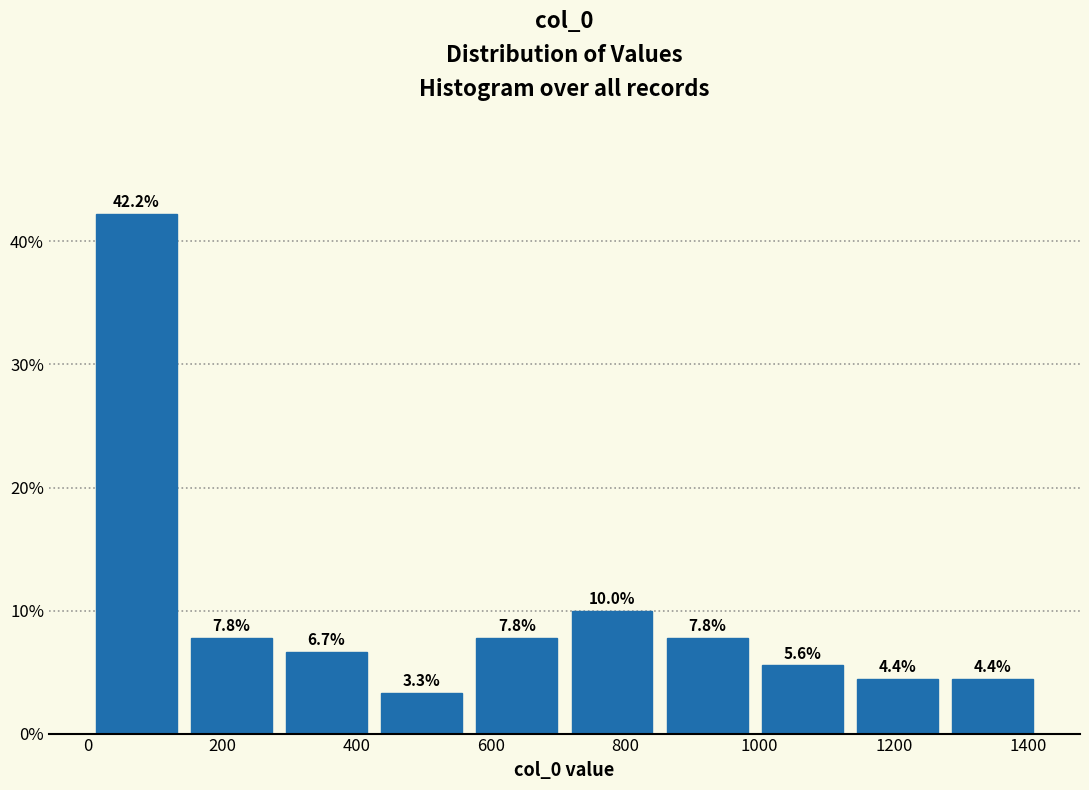

Reading left to right, list every bar in this chart as the range it spans on the x-axis followed by its height. The bar edges are not printed on the chart, so give them approximately, as read against the axis.

0 to 140: 42.2
140 to 280: 7.8
280 to 420: 6.7
420 to 560: 3.3
560 to 700: 7.8
700 to 860: 10.0
860 to 1000: 7.8
1000 to 1140: 5.6
1140 to 1280: 4.4
1280 to 1420: 4.4